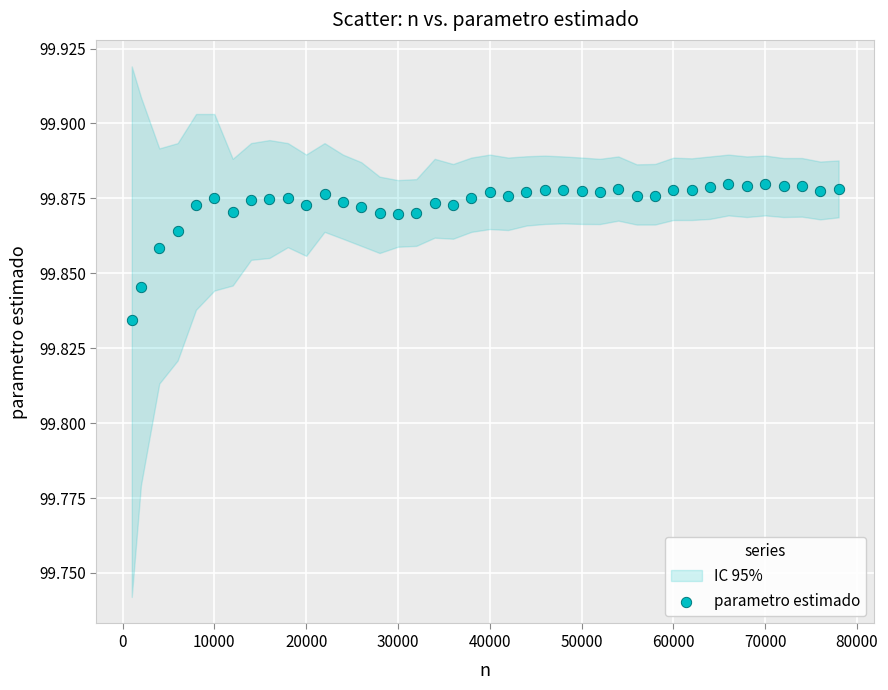

What is the range of X values (max minus min)?

77000.0